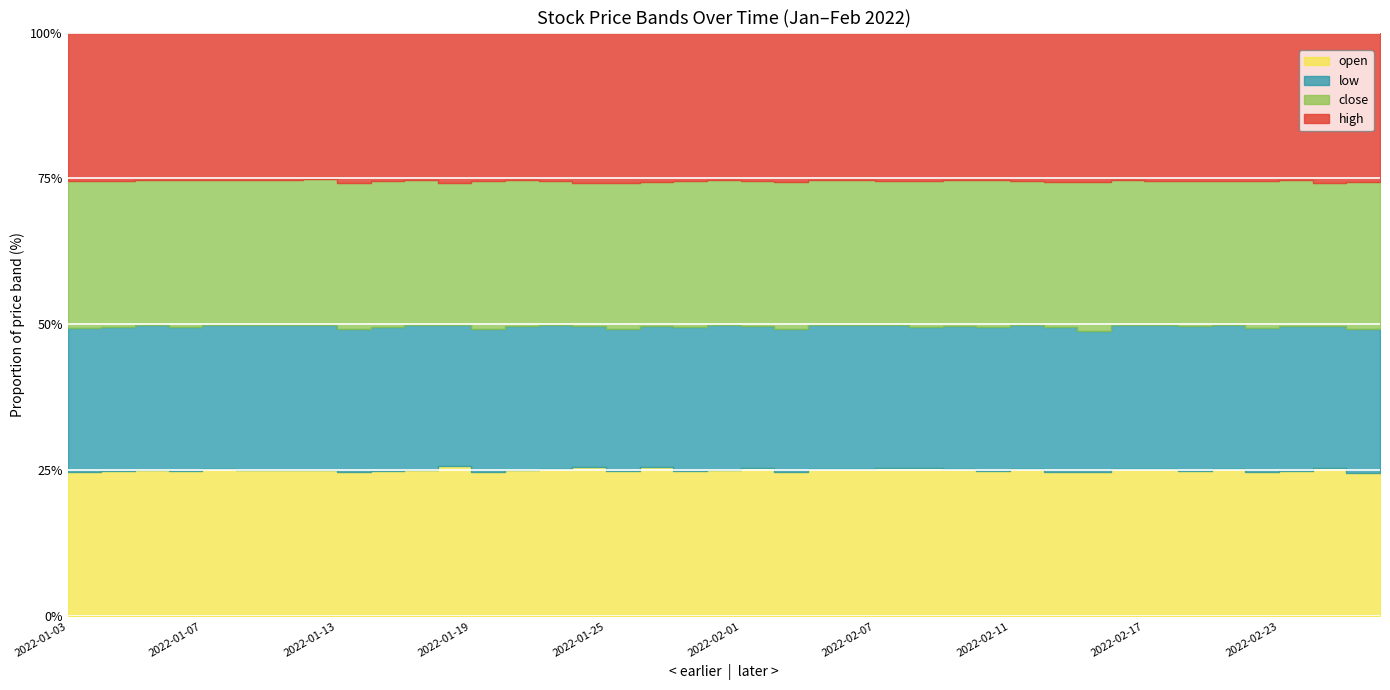

Is it true that low equals 251.0 at 2022-01-19?

True